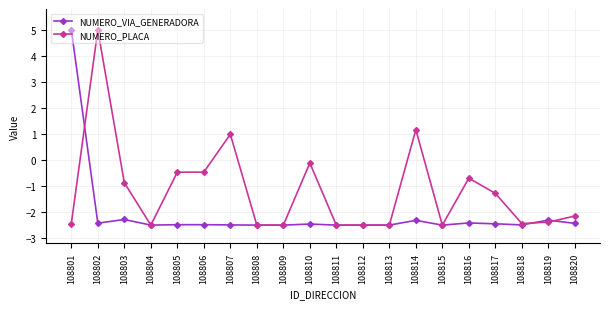

Does the chart have visible grid lines?

Yes